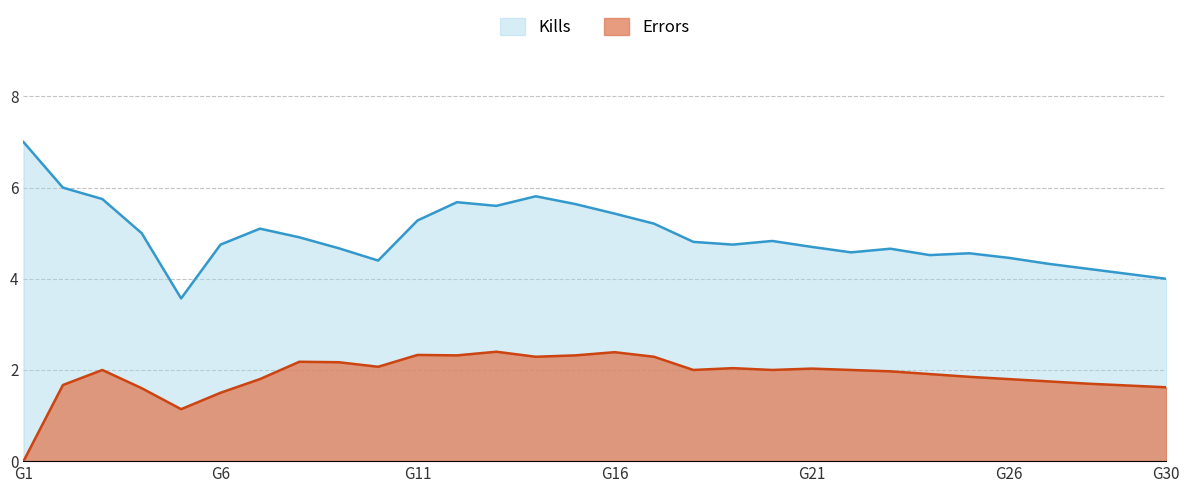

Rank the series by their maximum value, from lowest to highest.

Errors, Kills